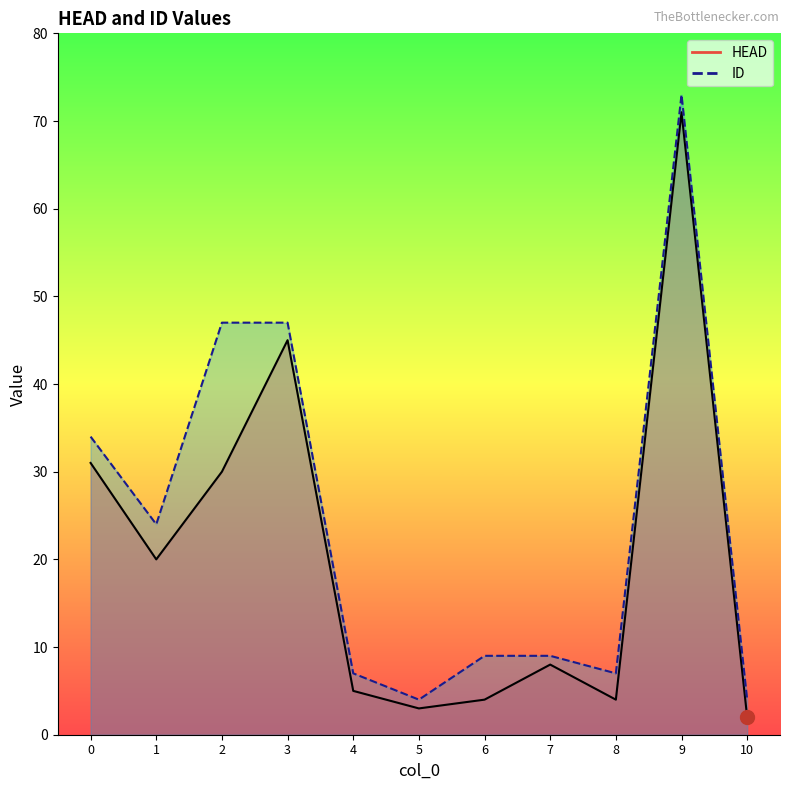

Which category has the highest value across all series?

9